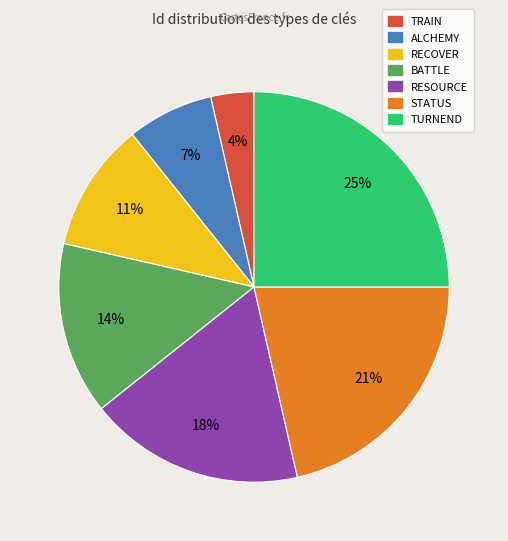

To the nearest percent, what portion does TRAIN represent?

4%